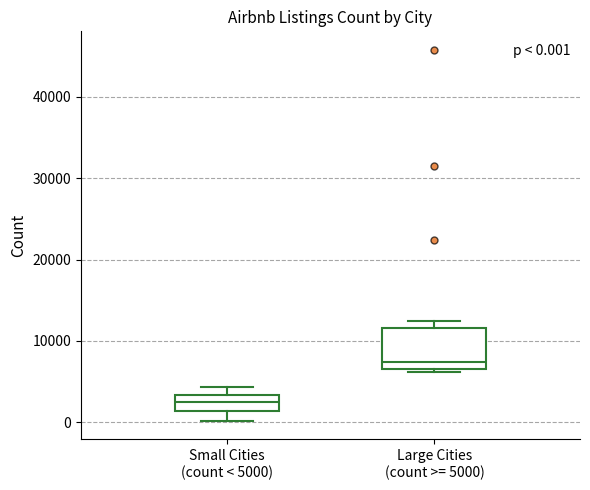

Which box is the tallest, from its lower edge to its upper edge?

Large Cities (count >= 5000)